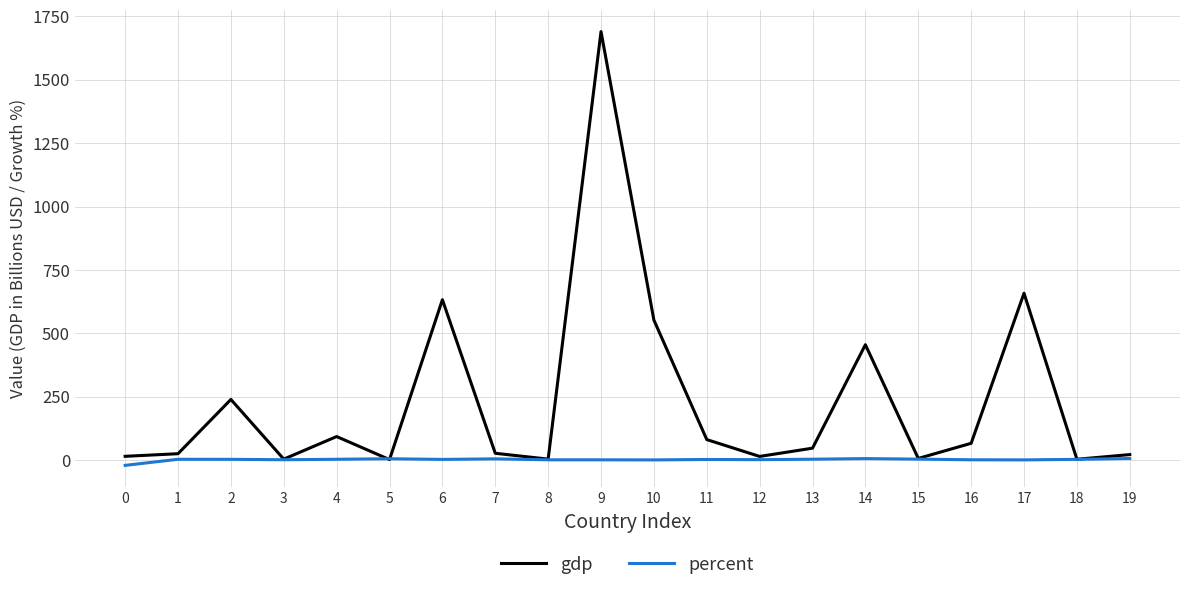

What is the difference between the gdp values at 9 and 18?

1686.6